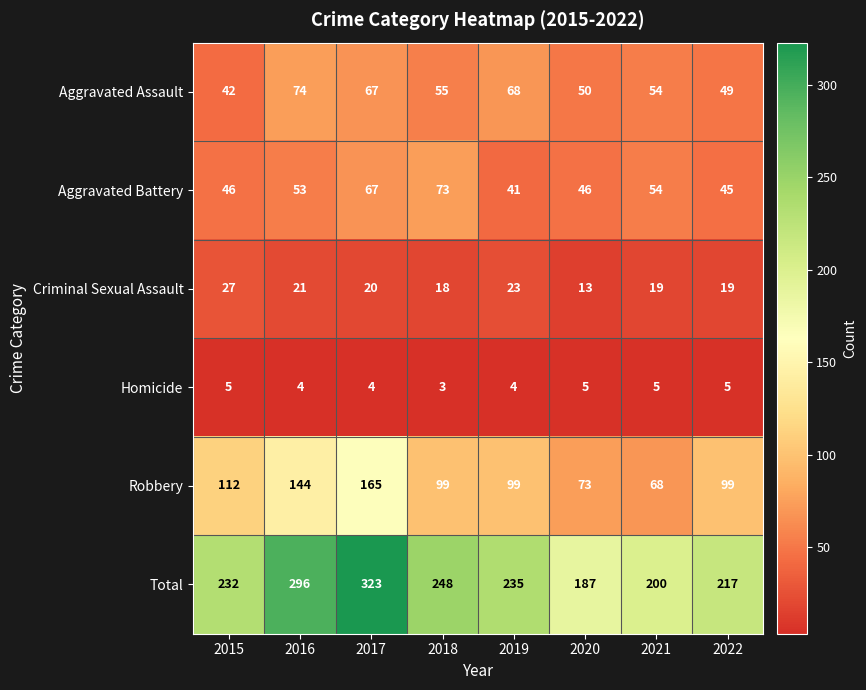

At which category is the sum across all series the highest?

2017